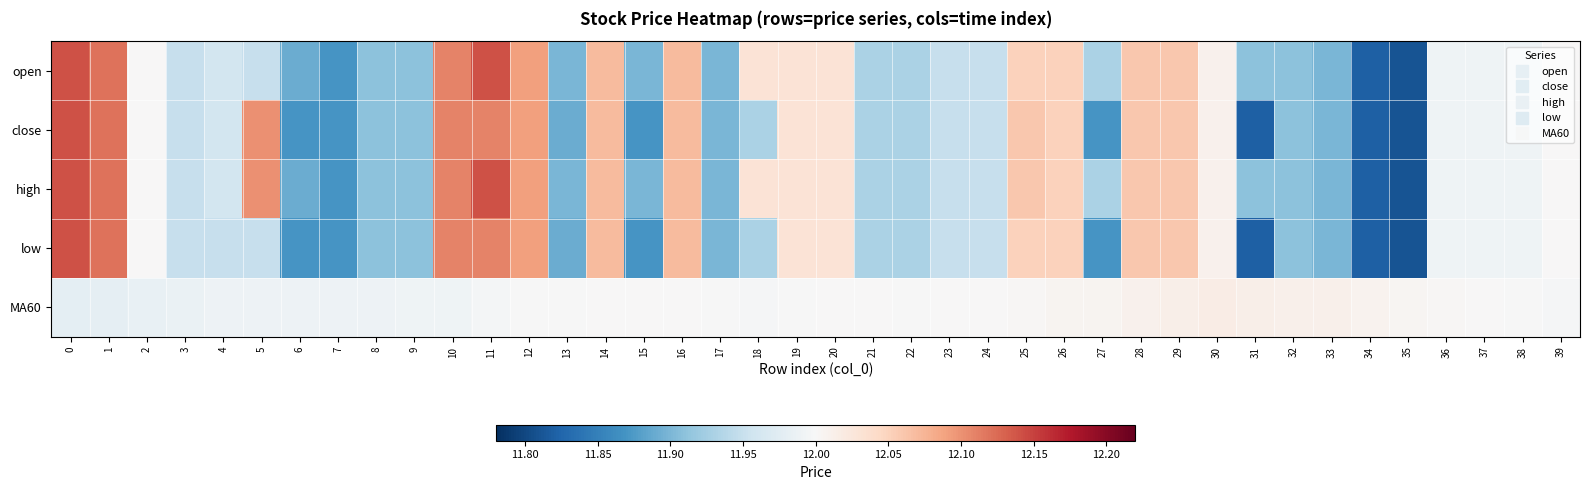

Reading left to right, transcribe all the data shown in this chart.

open: 0=12.1	1=12.1	2=12.0	3=11.9	4=12.0	5=11.9	6=11.9	7=11.9	8=11.9	9=11.9	10=12.1	11=12.1	12=12.1	13=11.9	14=12.1	15=11.9	16=12.1	17=11.9	18=12.0	19=12.0	20=12.0	21=11.9	22=11.9	23=11.9	24=11.9	25=12.1	26=12.1	27=11.9	28=12.1	29=12.1	30=12.0	31=11.9	32=11.9	33=11.9	34=11.8	35=11.8	36=12.0	37=12.0	38=12.0	39=12.0
close: 0=12.1	1=12.1	2=12.0	3=11.9	4=12.0	5=12.1	6=11.9	7=11.9	8=11.9	9=11.9	10=12.1	11=12.1	12=12.1	13=11.9	14=12.1	15=11.9	16=12.1	17=11.9	18=11.9	19=12.0	20=12.0	21=11.9	22=11.9	23=11.9	24=11.9	25=12.1	26=12.1	27=11.9	28=12.1	29=12.1	30=12.0	31=11.8	32=11.9	33=11.9	34=11.8	35=11.8	36=12.0	37=12.0	38=12.0	39=12.0
high: 0=12.1	1=12.1	2=12.0	3=11.9	4=12.0	5=12.1	6=11.9	7=11.9	8=11.9	9=11.9	10=12.1	11=12.1	12=12.1	13=11.9	14=12.1	15=11.9	16=12.1	17=11.9	18=12.0	19=12.0	20=12.0	21=11.9	22=11.9	23=11.9	24=11.9	25=12.1	26=12.1	27=11.9	28=12.1	29=12.1	30=12.0	31=11.9	32=11.9	33=11.9	34=11.8	35=11.8	36=12.0	37=12.0	38=12.0	39=12.0
low: 0=12.1	1=12.1	2=12.0	3=11.9	4=11.9	5=11.9	6=11.9	7=11.9	8=11.9	9=11.9	10=12.1	11=12.1	12=12.1	13=11.9	14=12.1	15=11.9	16=12.1	17=11.9	18=11.9	19=12.0	20=12.0	21=11.9	22=11.9	23=11.9	24=11.9	25=12.1	26=12.1	27=11.9	28=12.1	29=12.1	30=12.0	31=11.8	32=11.9	33=11.9	34=11.8	35=11.8	36=12.0	37=12.0	38=12.0	39=12.0
MA60: 0=12.0	1=12.0	2=12.0	3=12.0	4=12.0	5=12.0	6=12.0	7=12.0	8=12.0	9=12.0	10=12.0	11=12.0	12=12.0	13=12.0	14=12.0	15=12.0	16=12.0	17=12.0	18=12.0	19=12.0	20=12.0	21=12.0	22=12.0	23=12.0	24=12.0	25=12.0	26=12.0	27=12.0	28=12.0	29=12.0	30=12.0	31=12.0	32=12.0	33=12.0	34=12.0	35=12.0	36=12.0	37=12.0	38=12.0	39=12.0